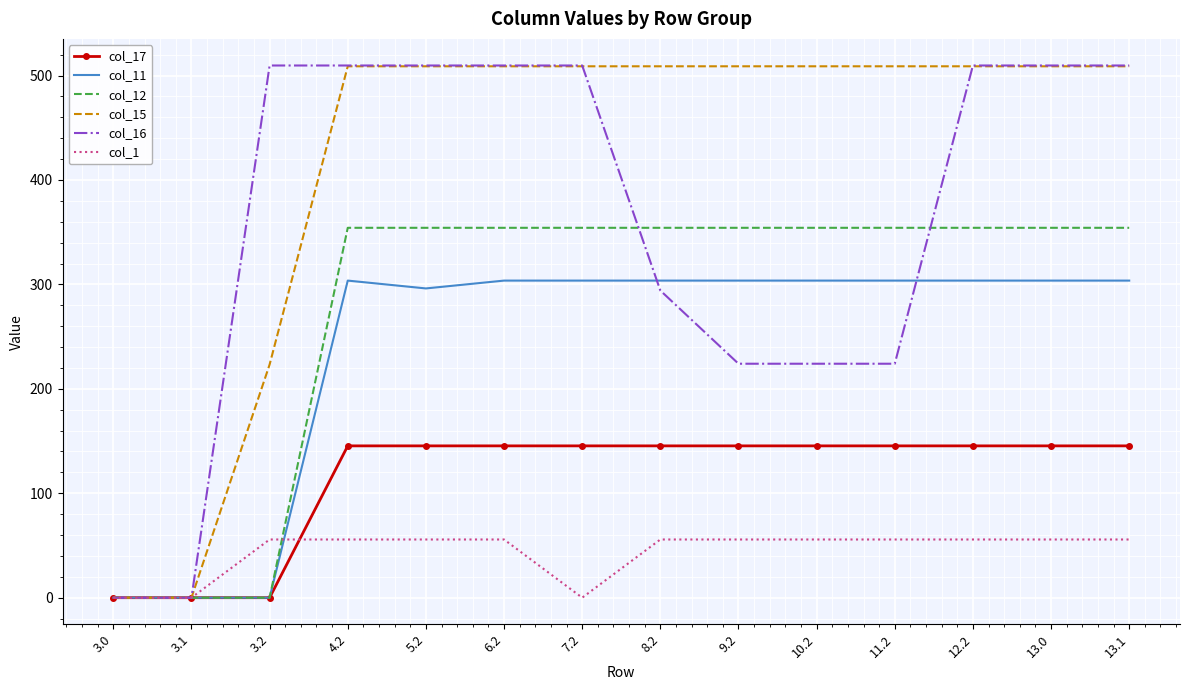

What is the maximum value shown in the chart?

509.6